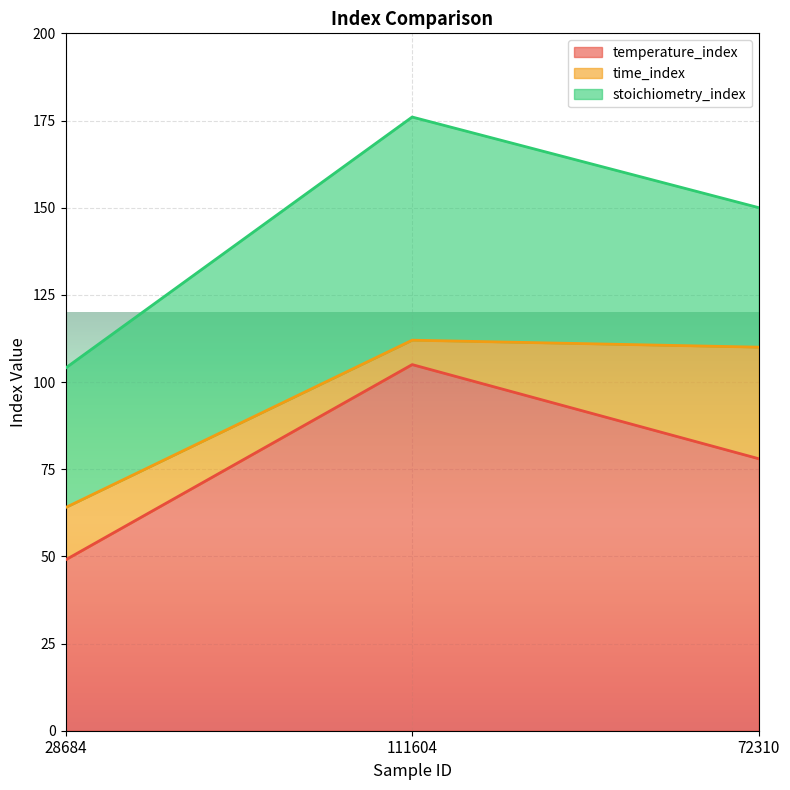

Does the chart display data point markers on the line(s)?

No